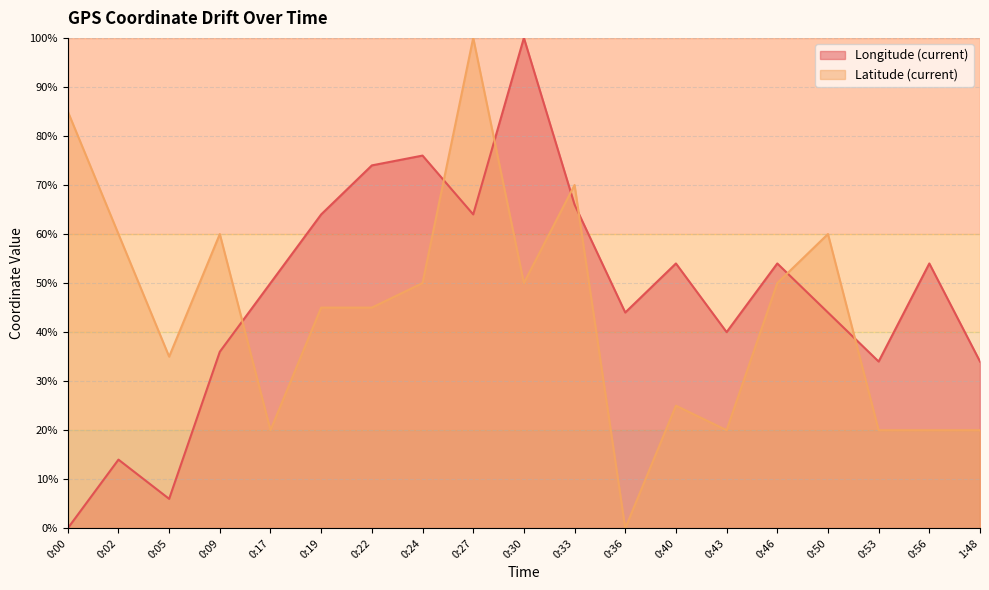

True or false: Latitude (current) has more than 2 interior local peaks.

True